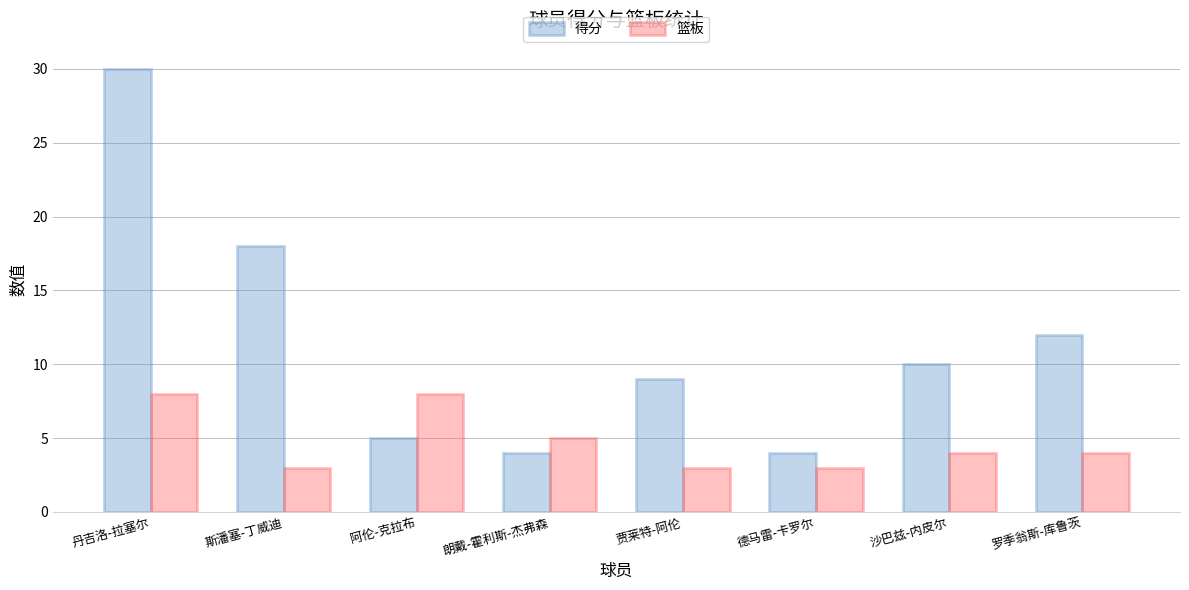

What is the difference between the maximum and second lowest values in the 得分 series?

26